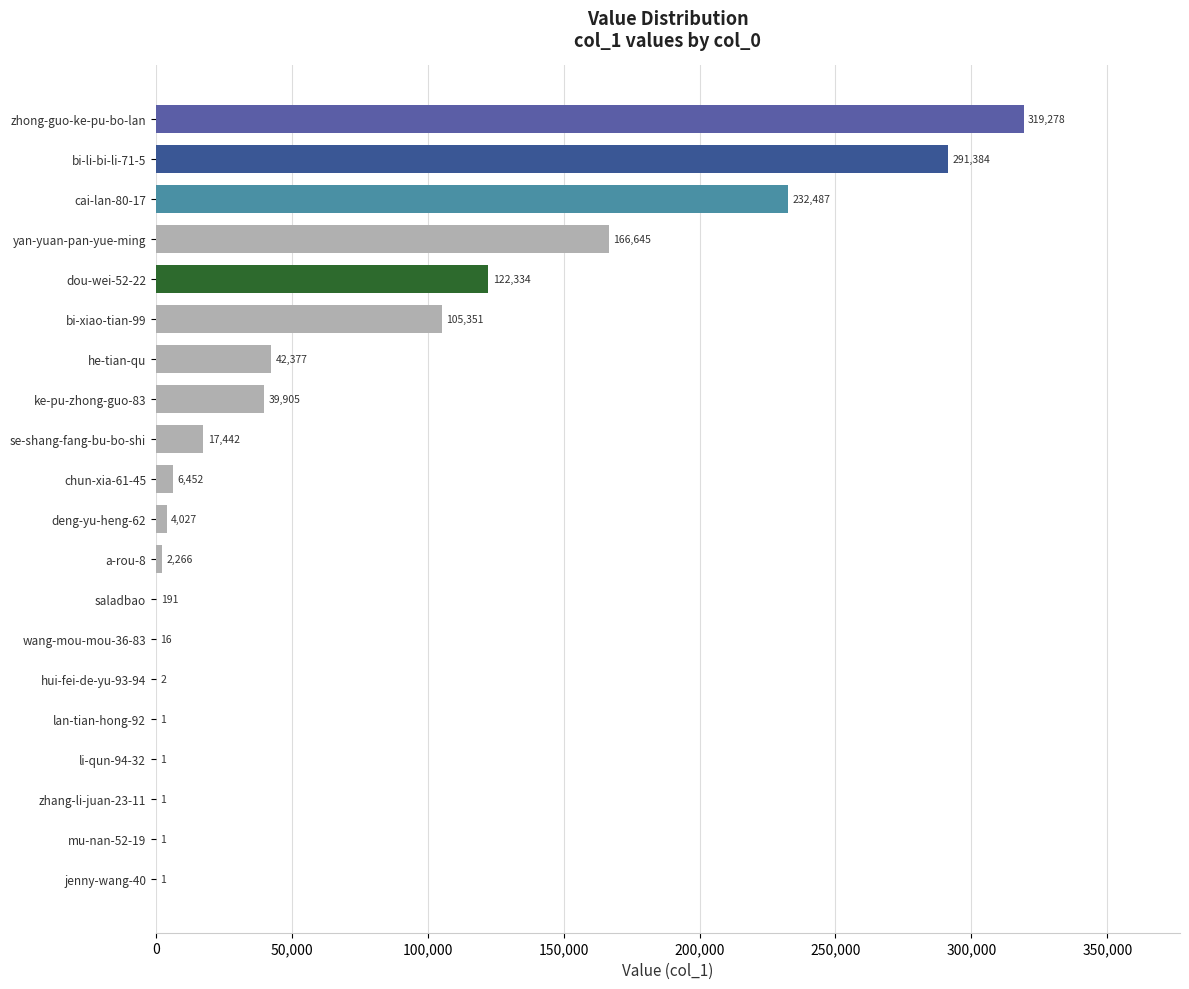

True or false: the data shows 32490 at bi-xiao-tian-99.

False